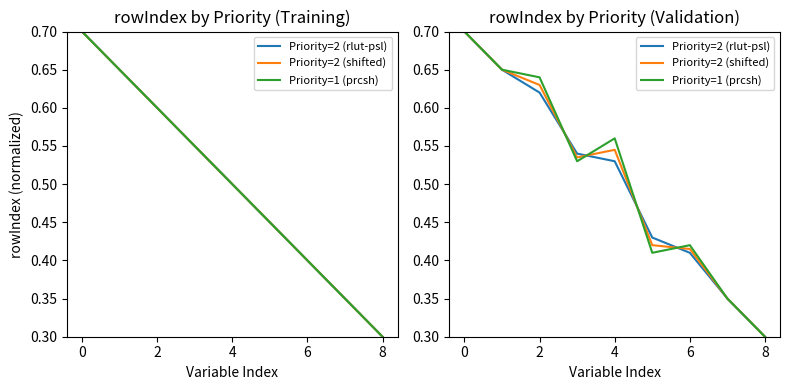

Count the number of categories in the chart.

9